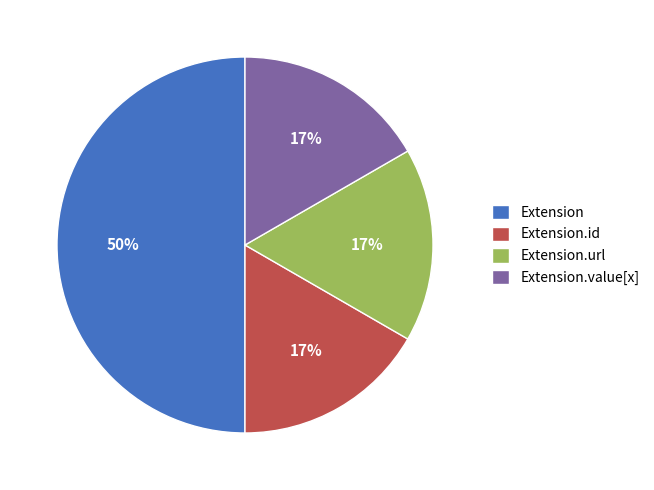

Do Extension.id and Extension.url together represent more than half of the pie?

No